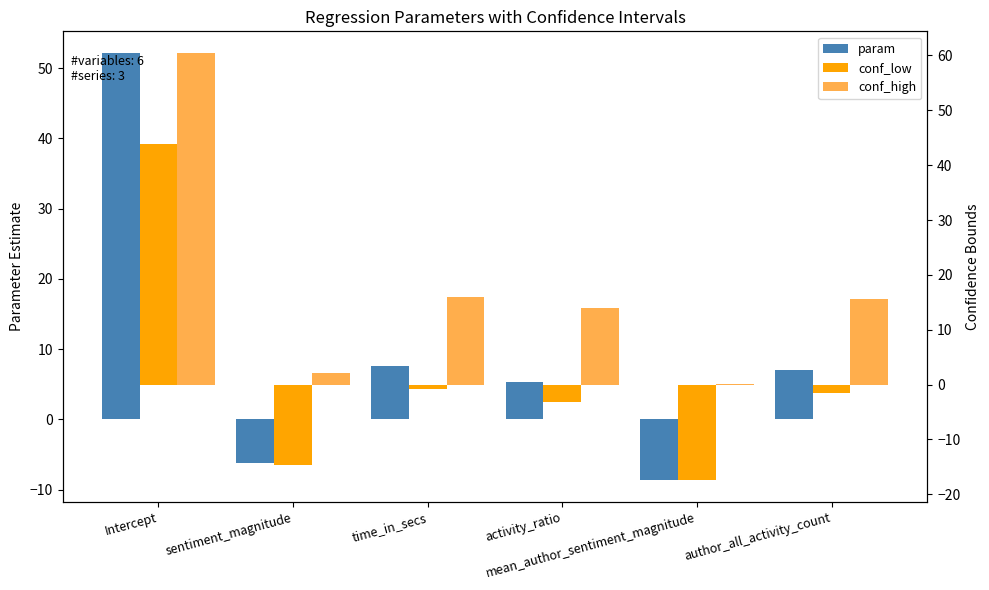

The conf_high series shows 93.6 at Intercept. True or false?

False